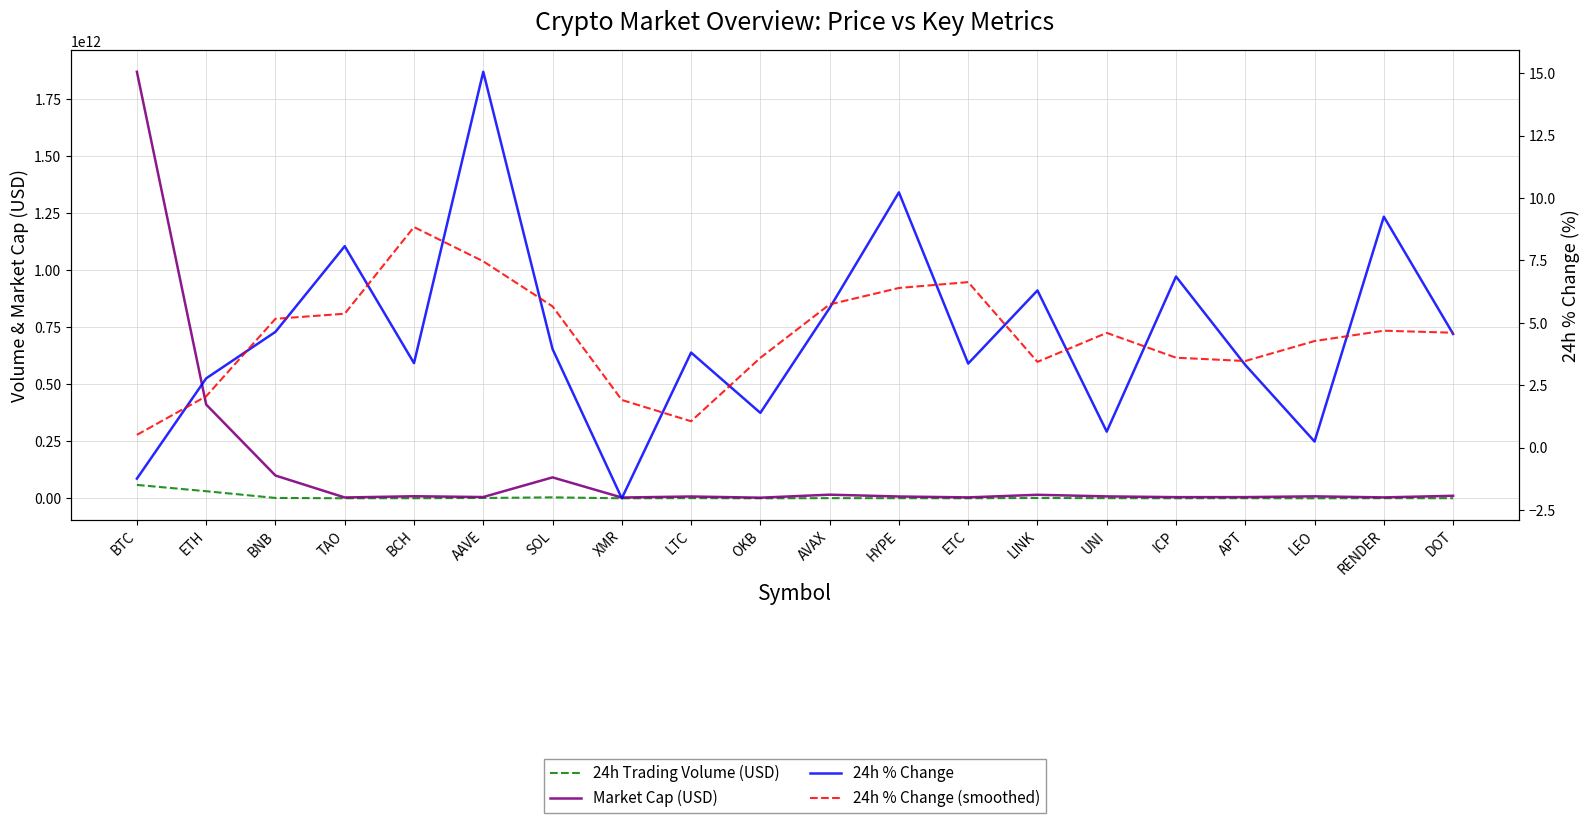

Is it true that 24h % Change equals 0.6 at UNI?

True